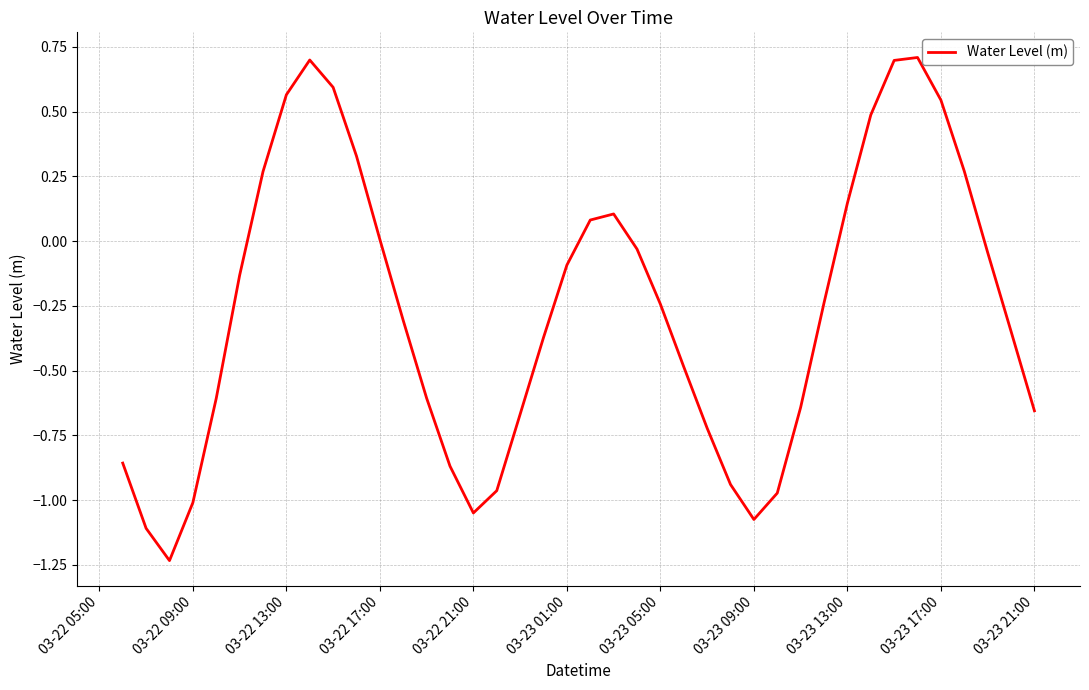

True or false: the data has more than 2 interior local peaks.

True